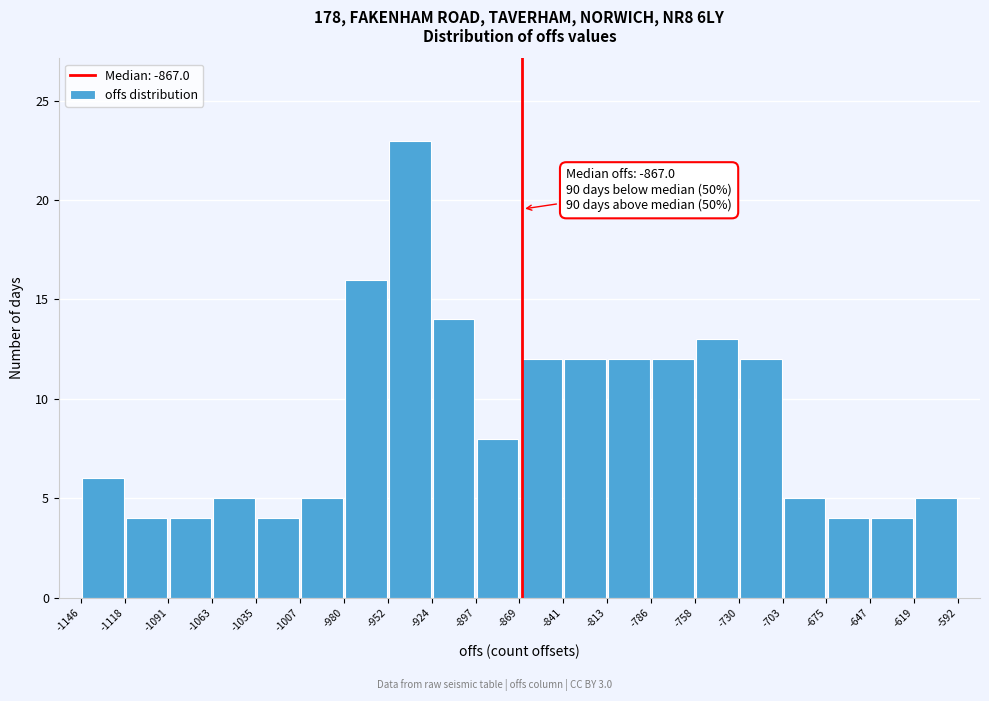

Over which range of the x-axis is the bar tallest?

-952 to -924